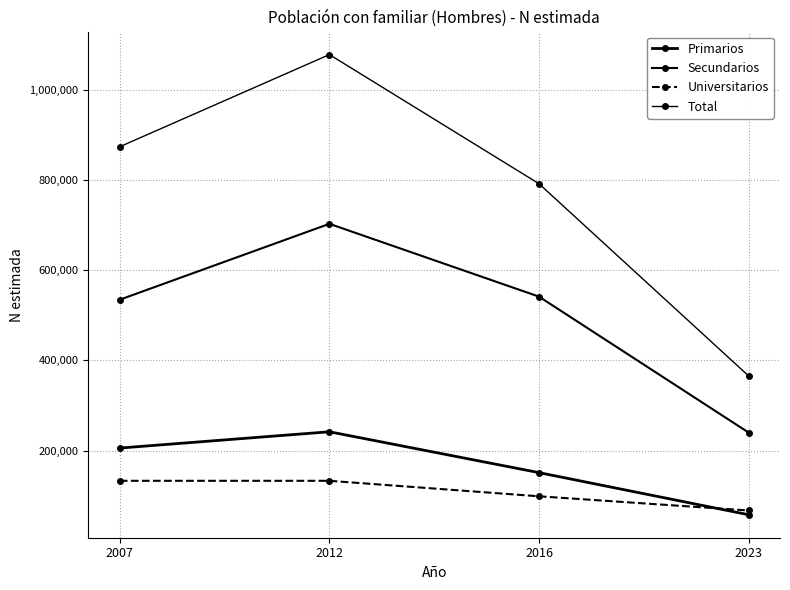

How many lines are shown in the chart?

4